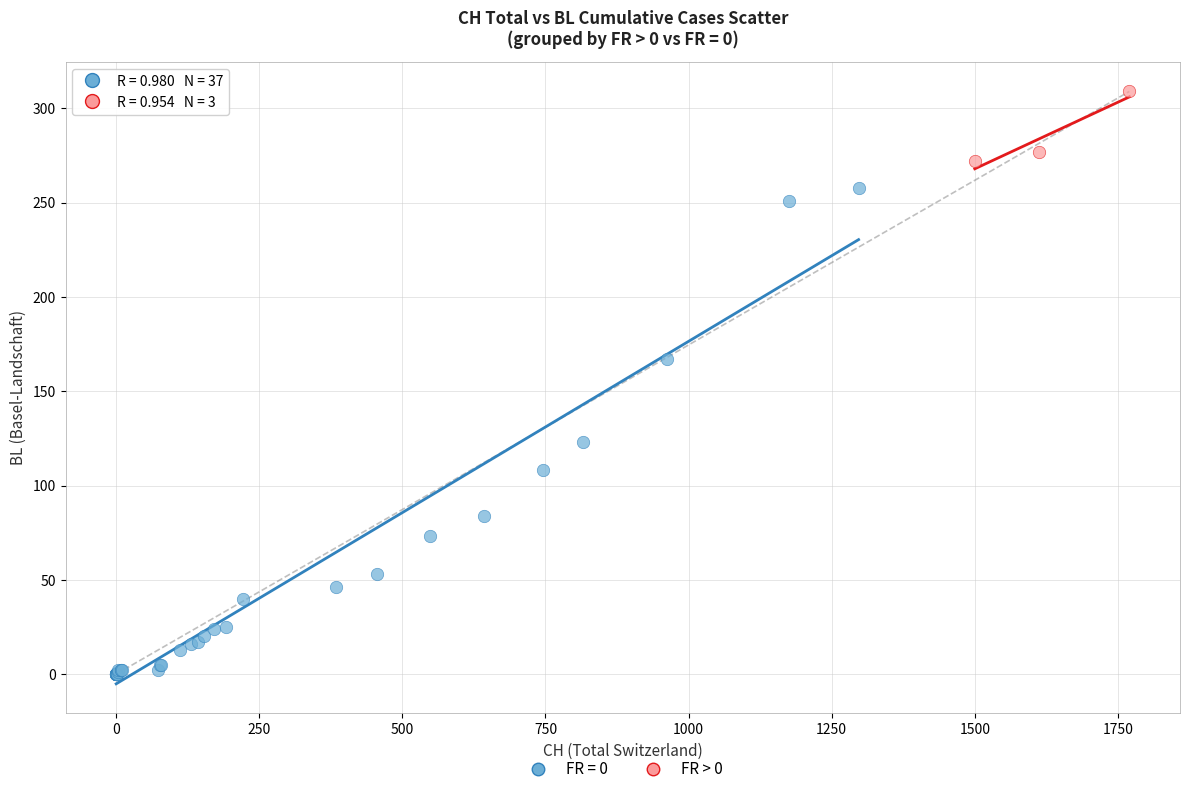

Which series contains the highest Y value?

FR > 0